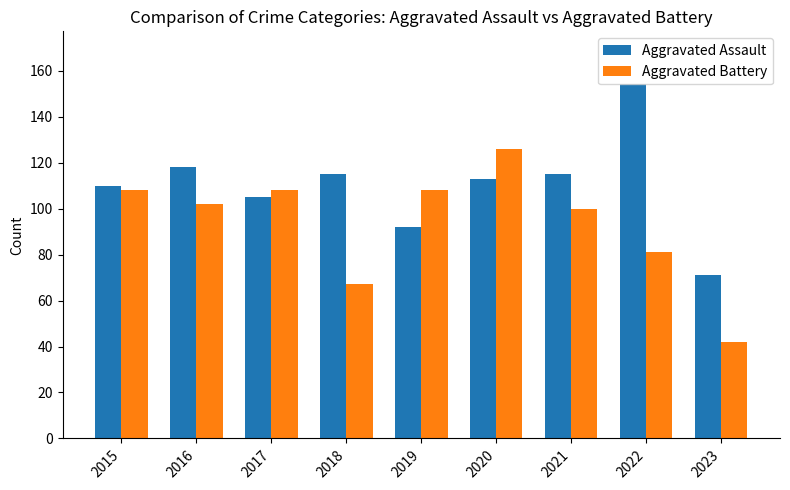

List the series in order of their peak value, highest first.

Aggravated Assault, Aggravated Battery